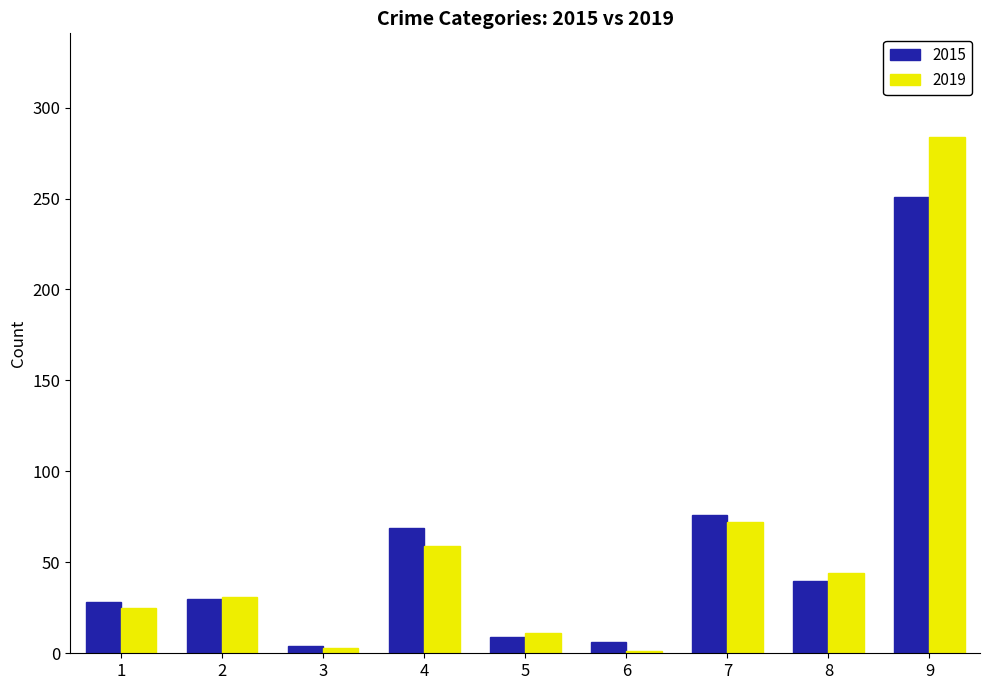

Which category has the highest value in the 2015 series?

9